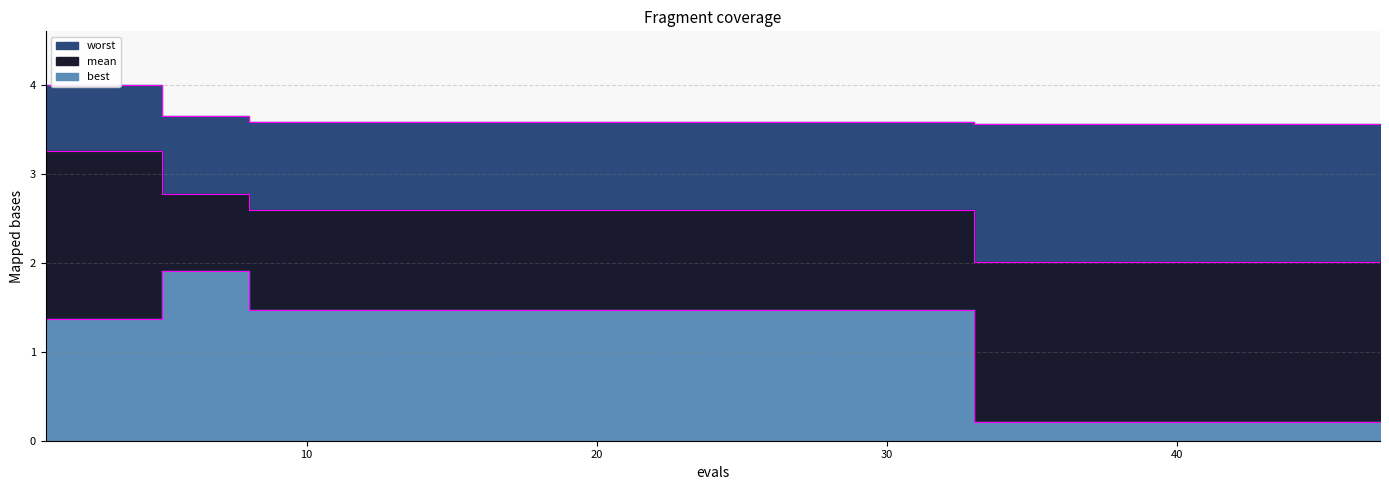

True or false: worst and best intersect in this chart.

False